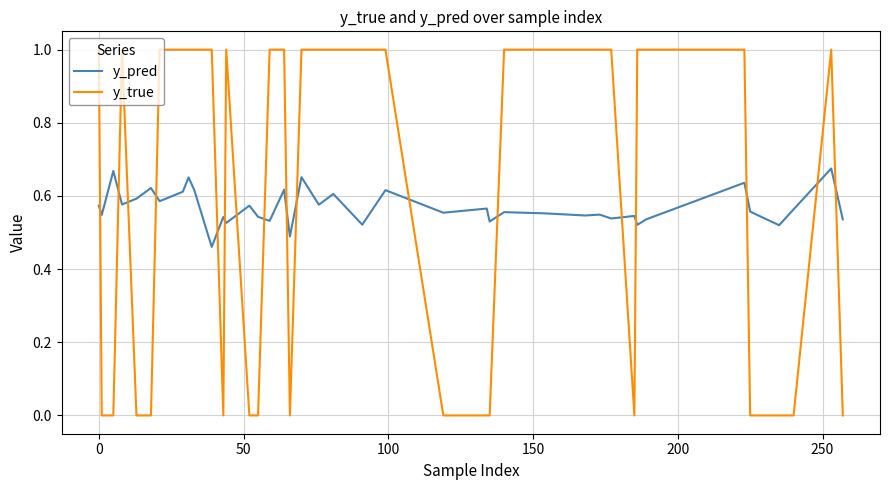

Which series has the widest spread of values?

y_true